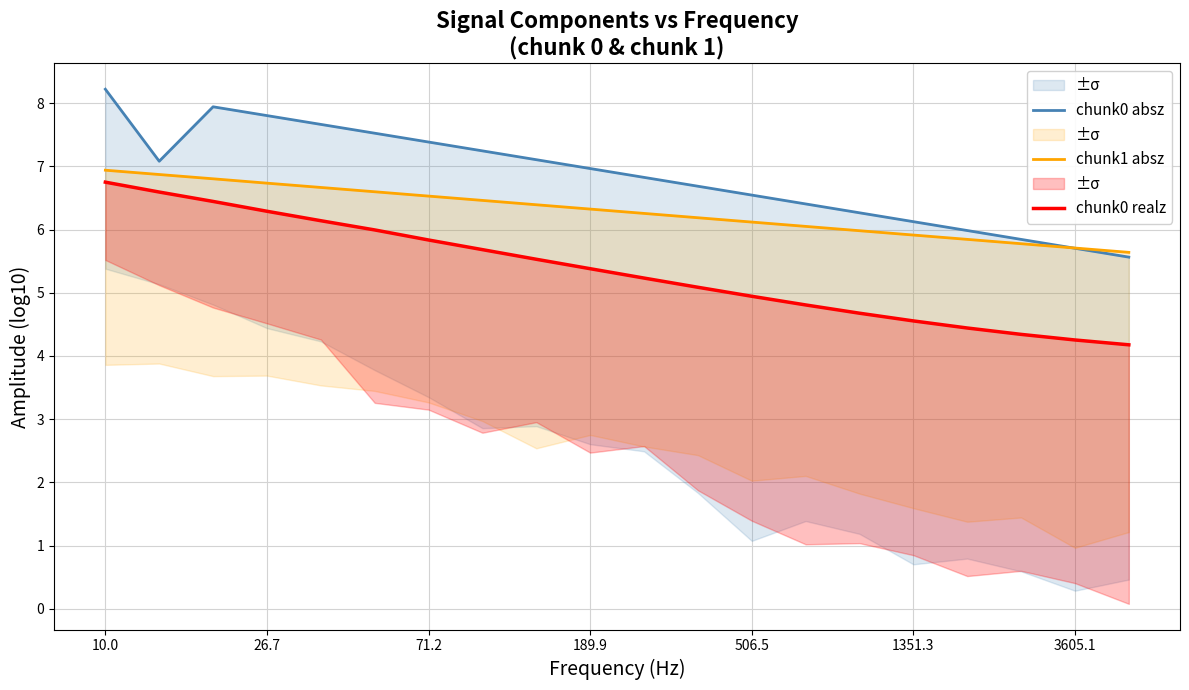

At which label does chunk0 absz first exceed 6?

10.0